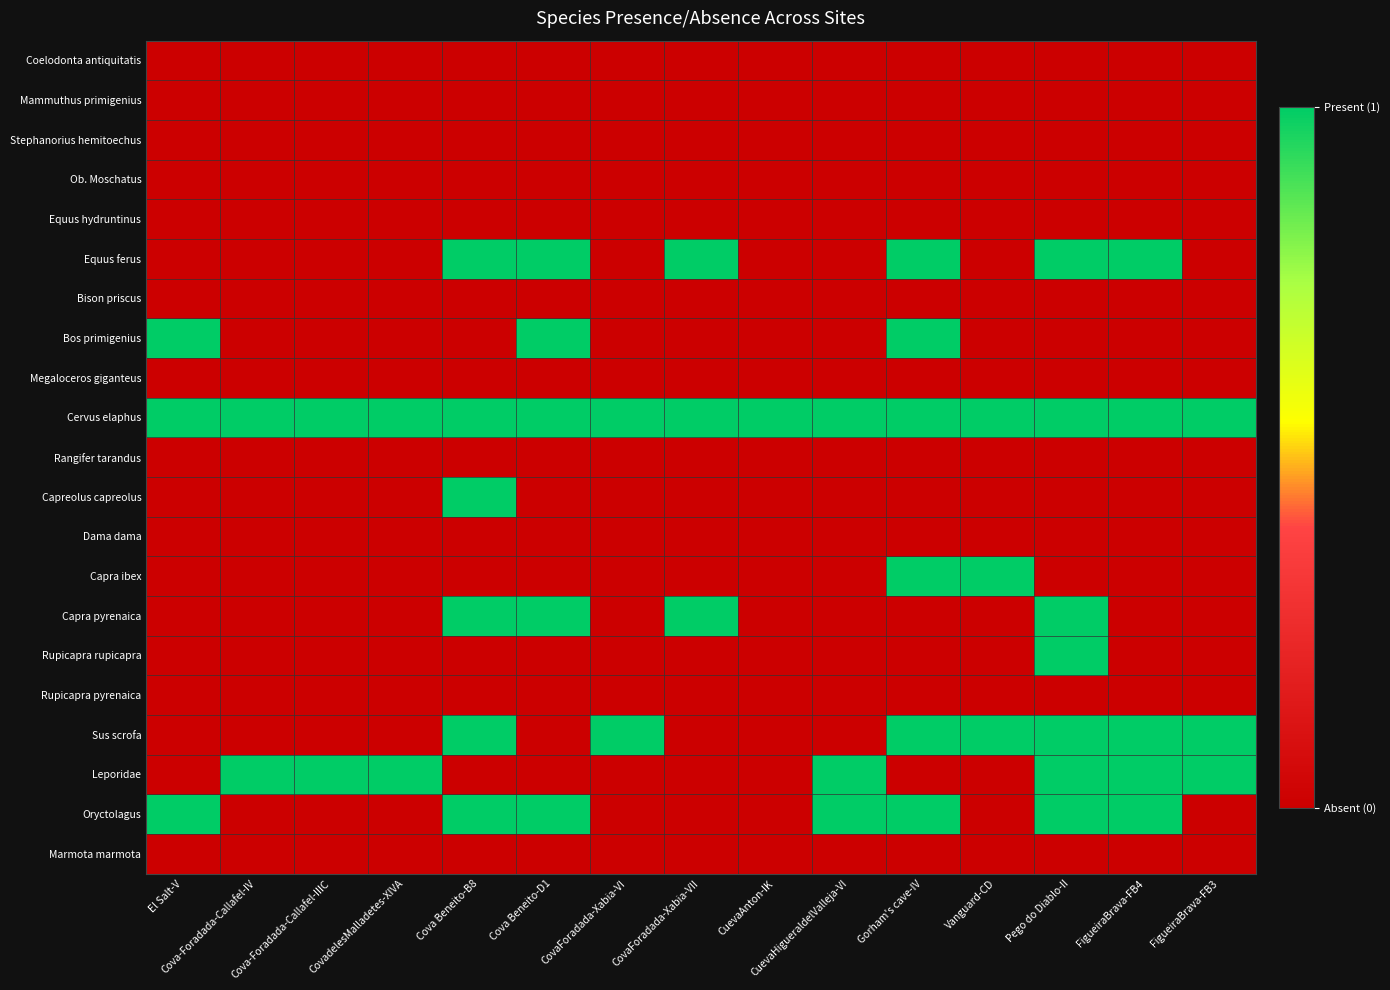

Rank the series at Cova Beneito-B8 from lowest to highest value.

Coelodonta antiquitatis, Mammuthus primigenius, Stephanorius hemitoechus, Ob. Moschatus, Equus hydruntinus, Bison priscus, Bos primigenius, Megaloceros giganteus, Rangifer tarandus, Dama dama, Capra ibex, Rupicapra rupicapra, Rupicapra pyrenaica, Leporidae, Marmota marmota, Equus ferus, Cervus elaphus, Capreolus capreolus, Capra pyrenaica, Sus scrofa, Oryctolagus